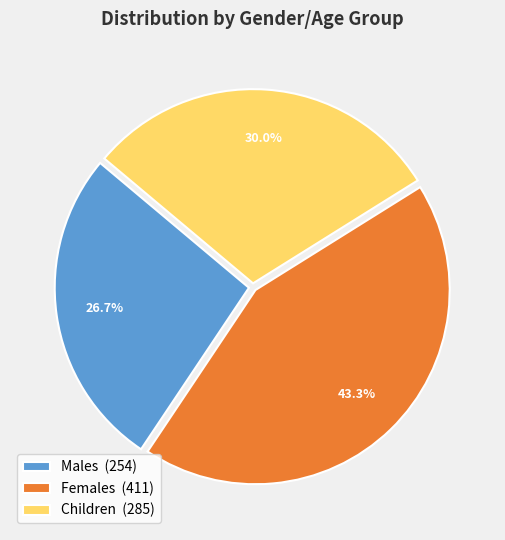

What portion of the pie excludes Females?

56.7%